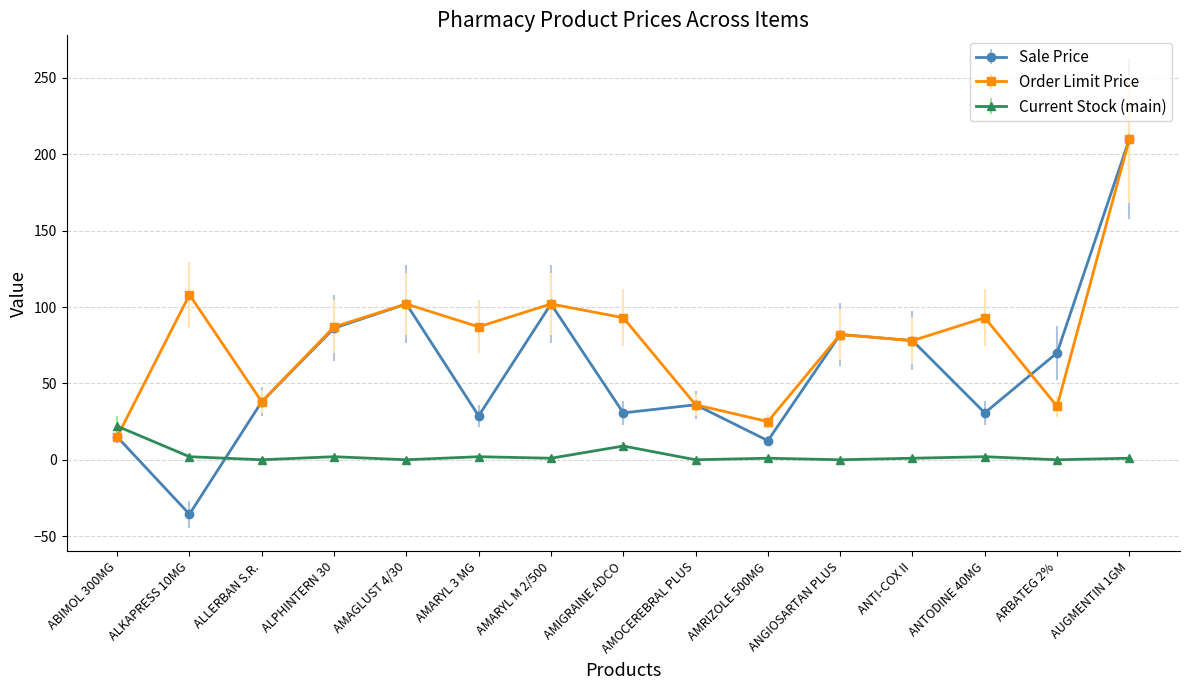

What is the difference between the highest and lowest values at ANTODINE 40MG?

91.0